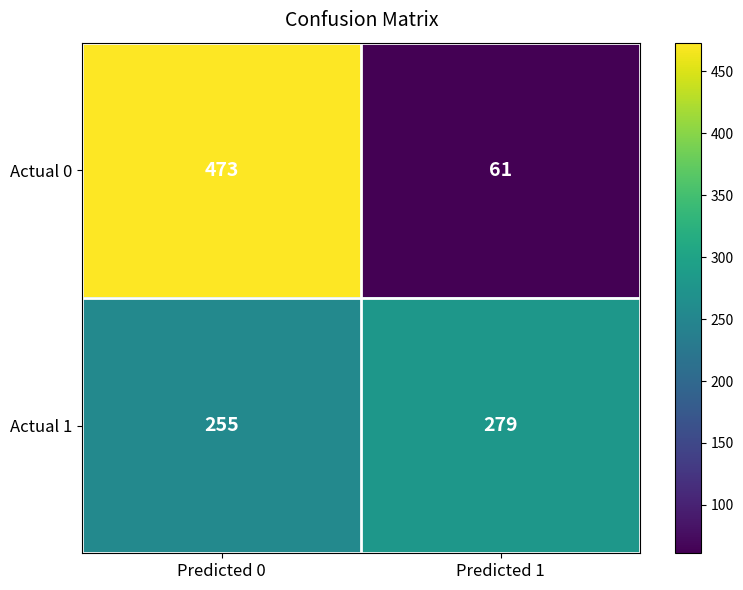

List the series in order of their peak value, lowest first.

Actual 1, Actual 0